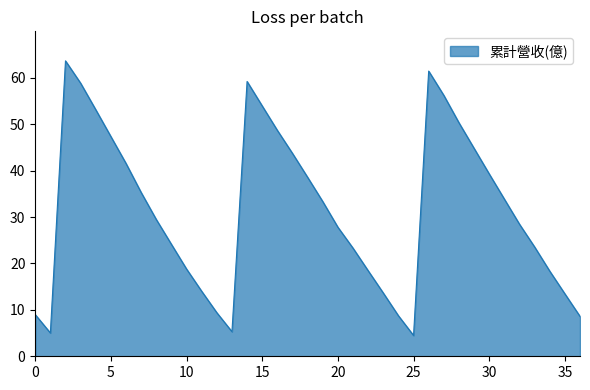

What is the maximum value shown in the chart?

63.6